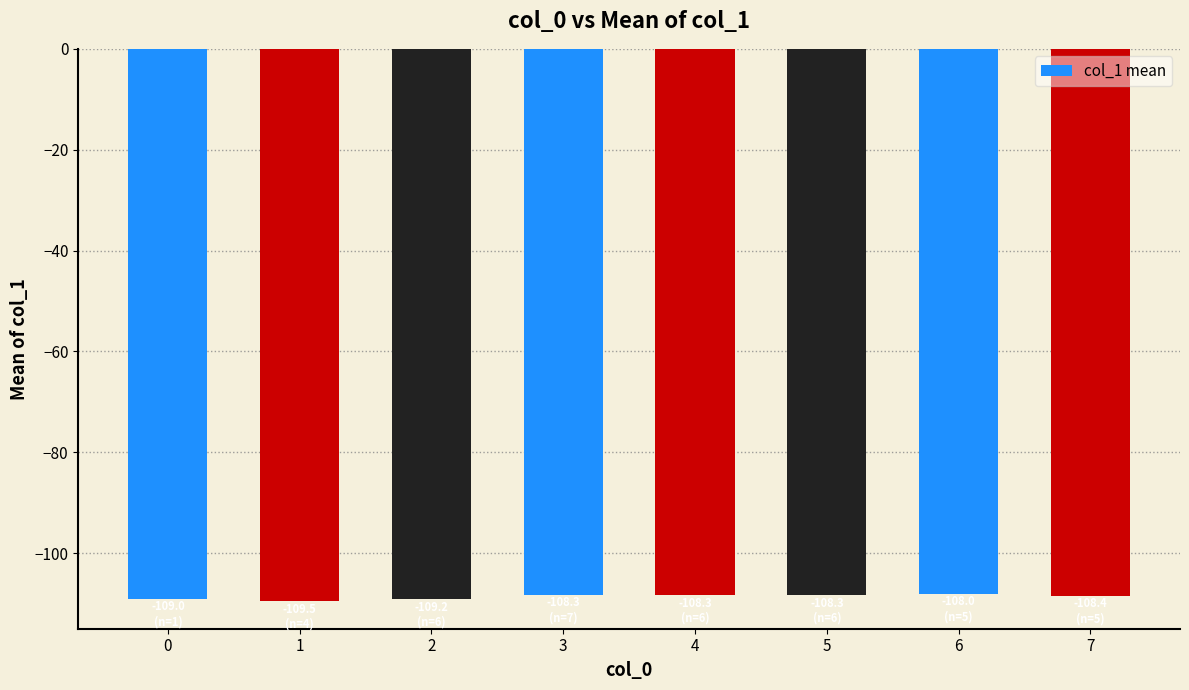

Is it true that the value at 6 is -108.0?

True